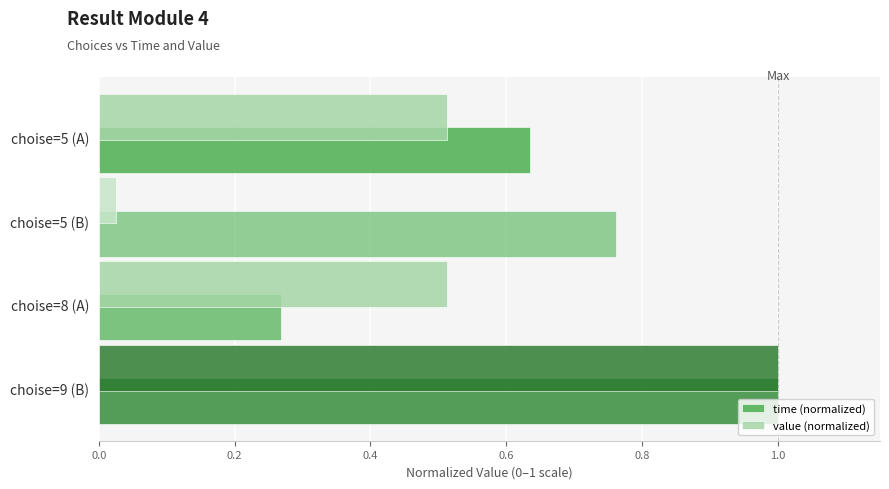

Which series has the largest range (max minus min)?

value (normalized)